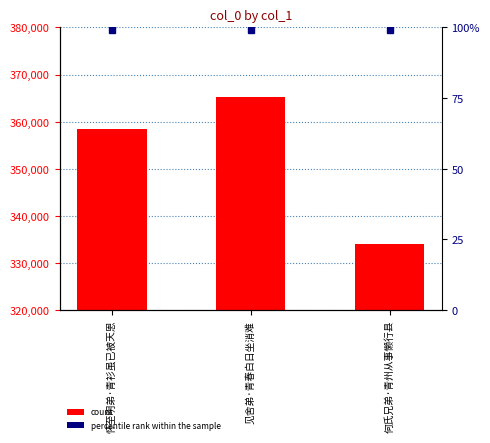

Rank the categories by value from lowest to highest.

何氏兄弟·青州从事懒行县, 怀至明弟·青衫虽已被天恩, 见舍弟·青春白日坐消难